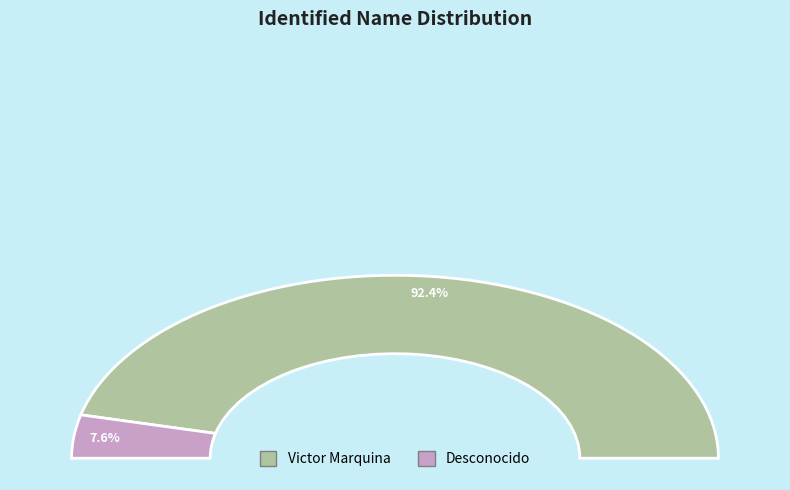

True or false: Victor Marquina accounts for 99% of the total.

False